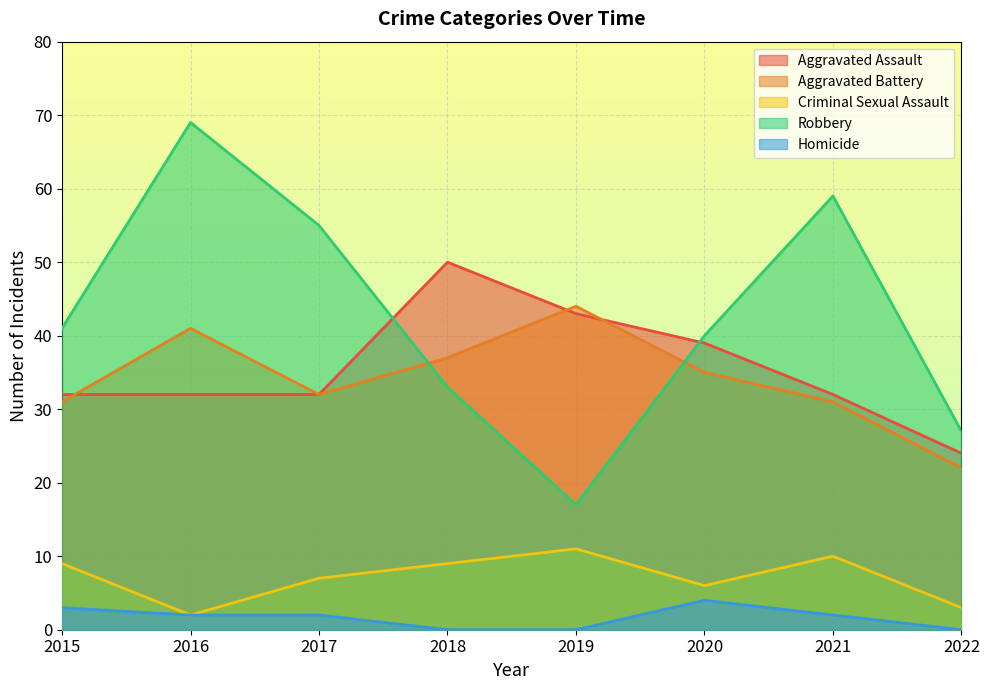

Count the Aggravated Assault values in the range 32 to 43.

6